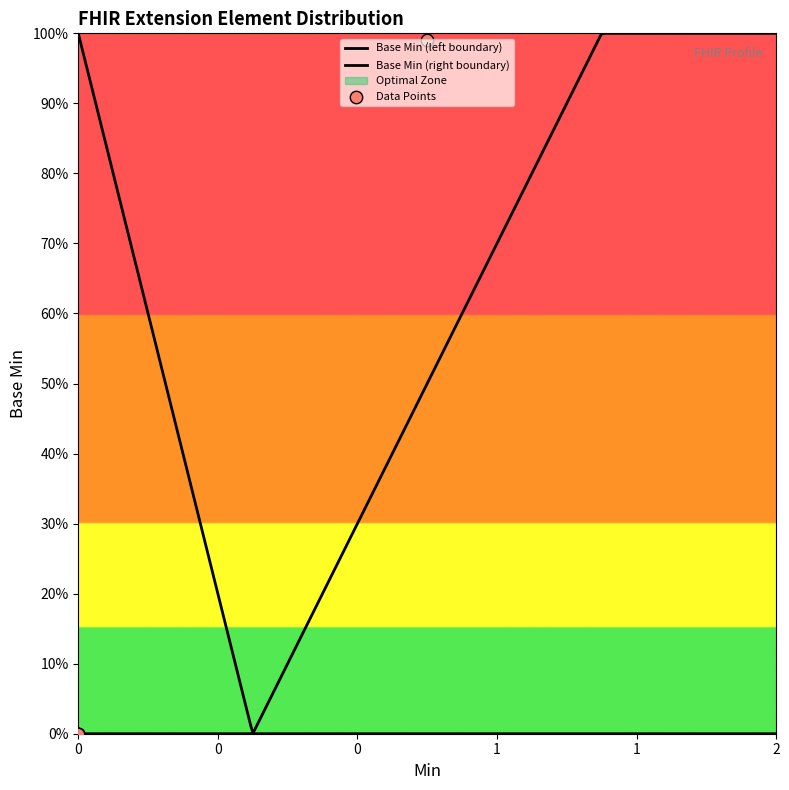

Between Extension.value[x] and Extension.id, which is larger?

Extension.value[x]